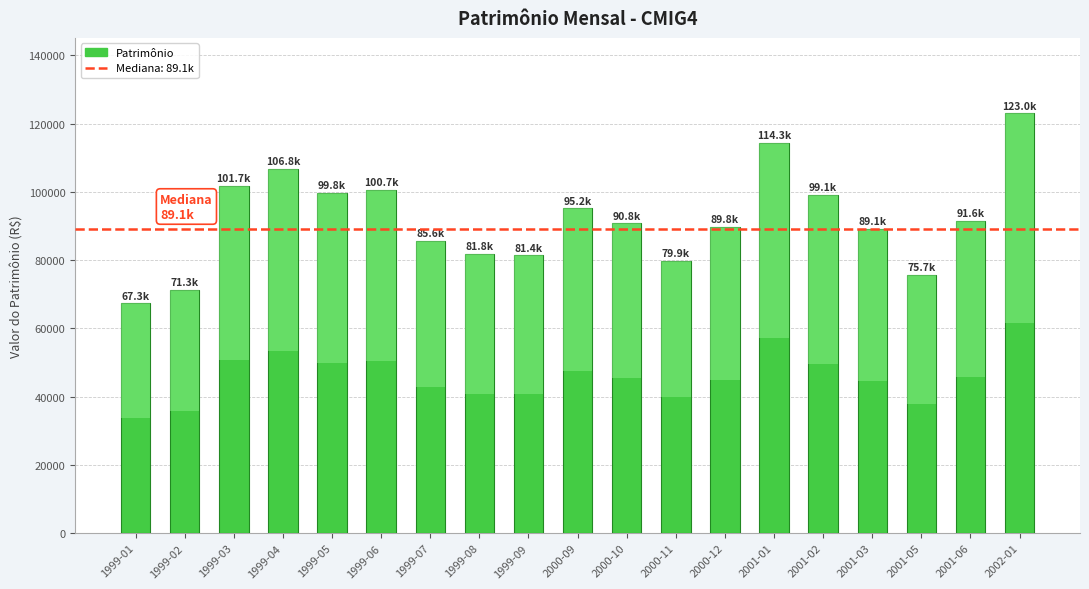

What is the smallest value displayed?

67299.1